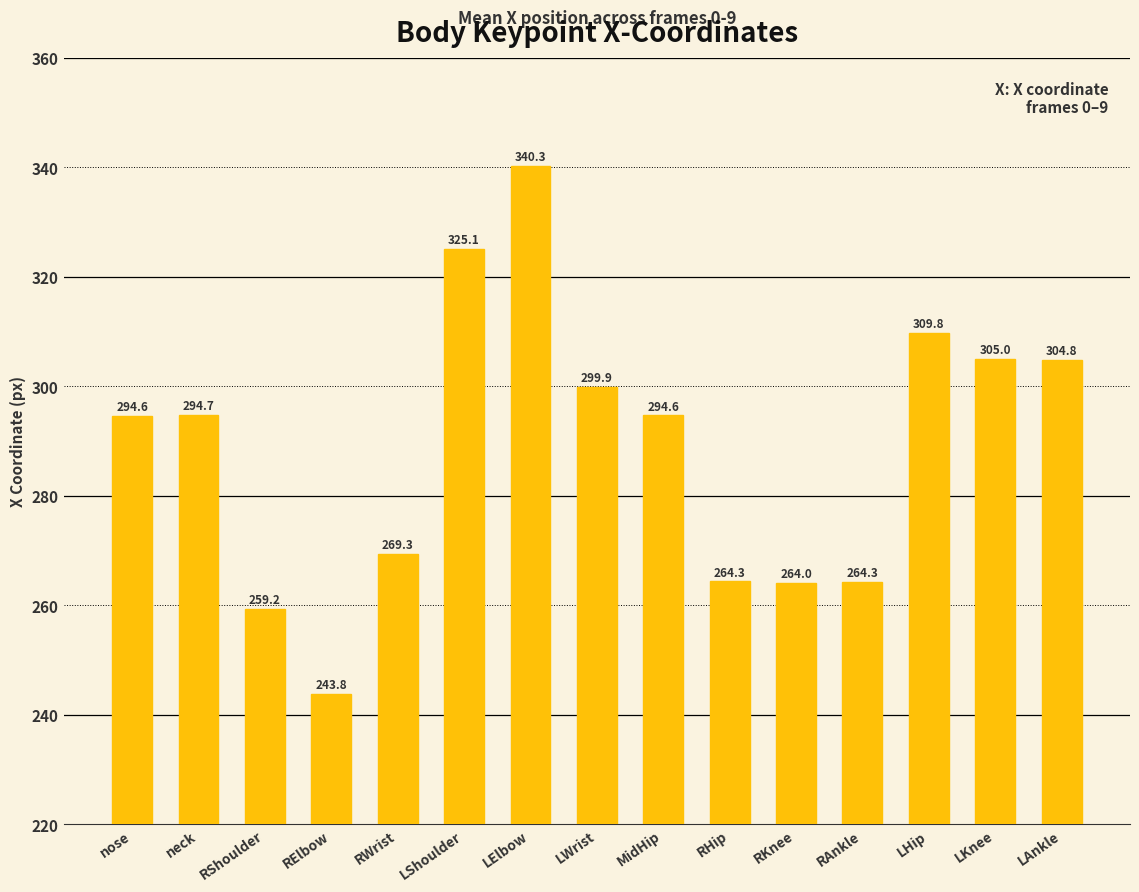

What is the difference between the values at LWrist and MidHip?

5.2